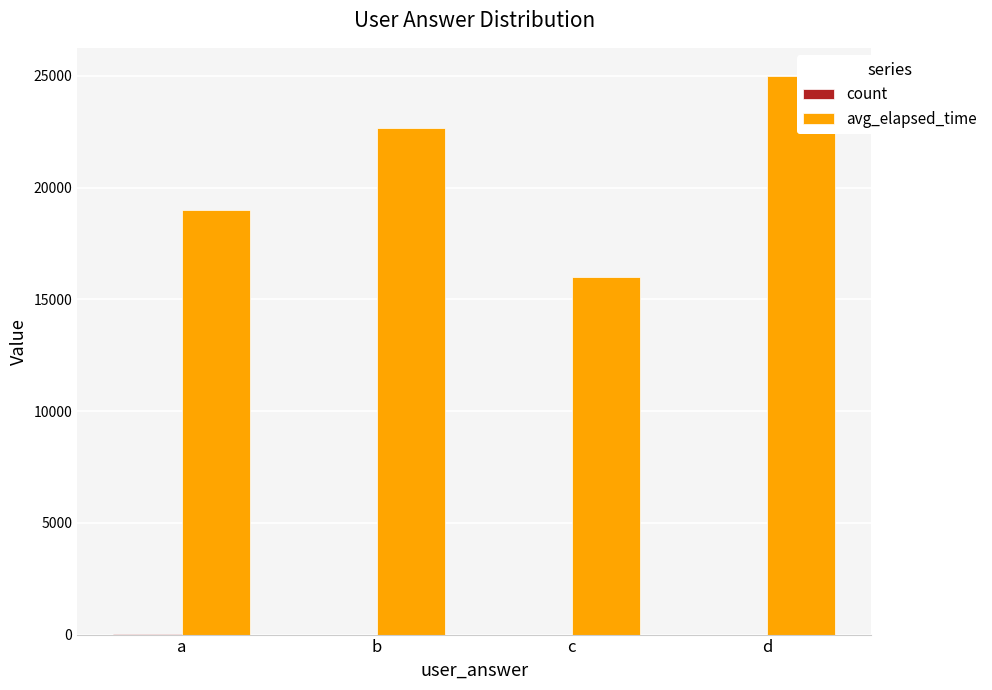

What is the maximum value for count?

4